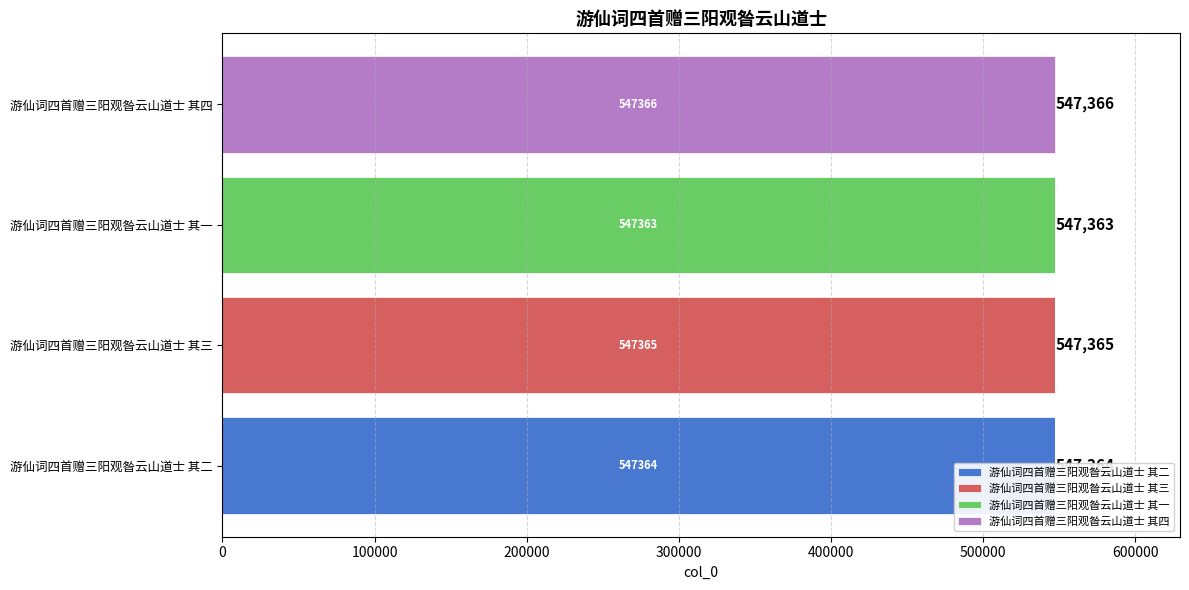

What is the greatest value displayed?

547366